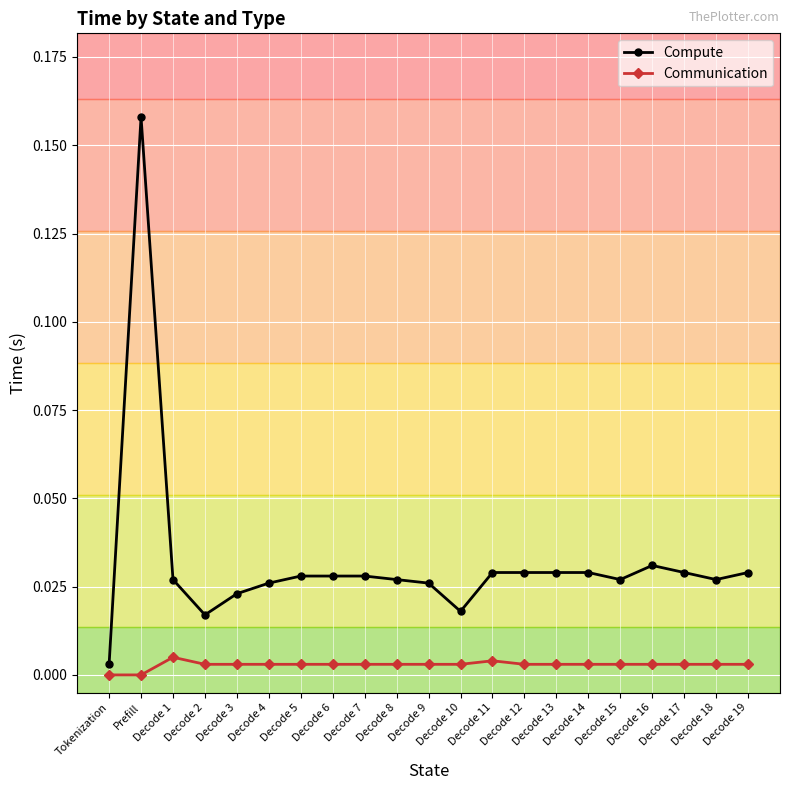

At which category does Compute reach its first local valley?

Decode 2